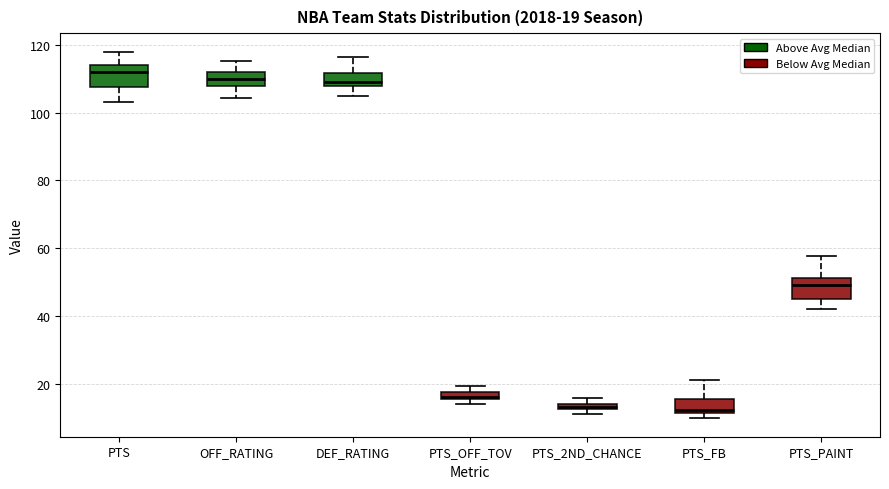

Which box's median line is the highest?

PTS